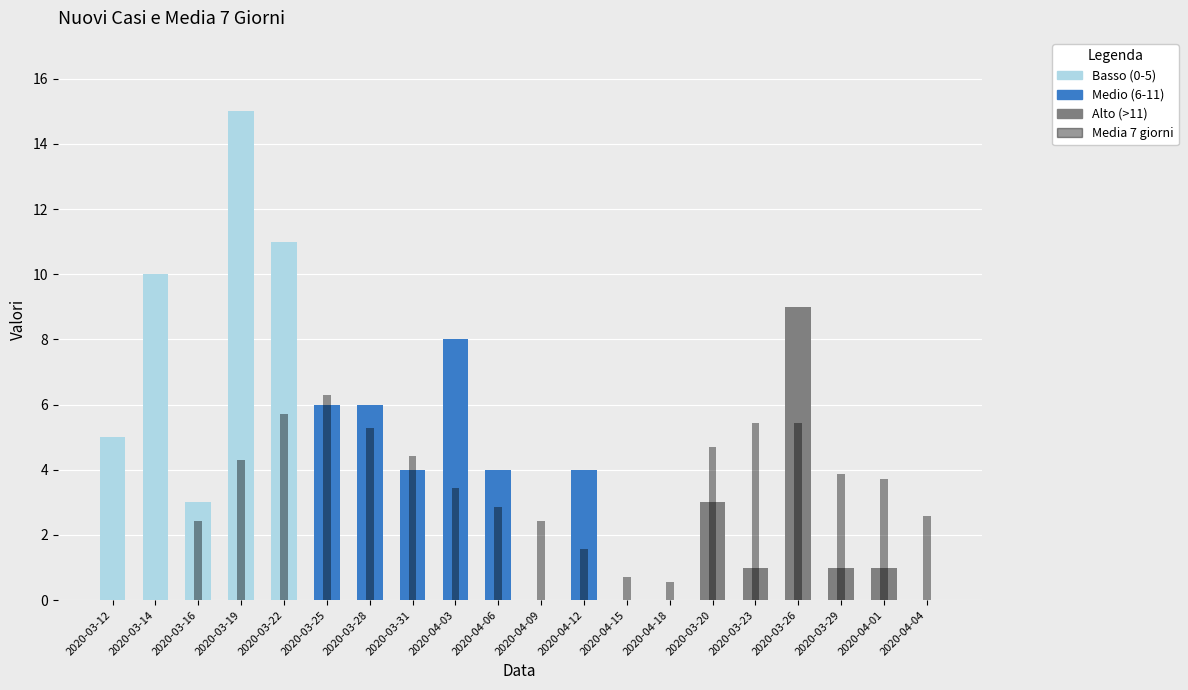

Reading left to right, transcribe all the data shown in this chart.

2020-03-12=0.0	2020-03-14=0.0	2020-03-16=2.4	2020-03-19=4.3	2020-03-22=5.7	2020-03-25=6.3	2020-03-28=5.3	2020-03-31=4.4	2020-04-03=3.4	2020-04-06=2.9	2020-04-09=2.4	2020-04-12=1.6	2020-04-15=0.7	2020-04-18=0.6	2020-03-20=4.7	2020-03-23=5.4	2020-03-26=5.4	2020-03-29=3.9	2020-04-01=3.7	2020-04-04=2.6